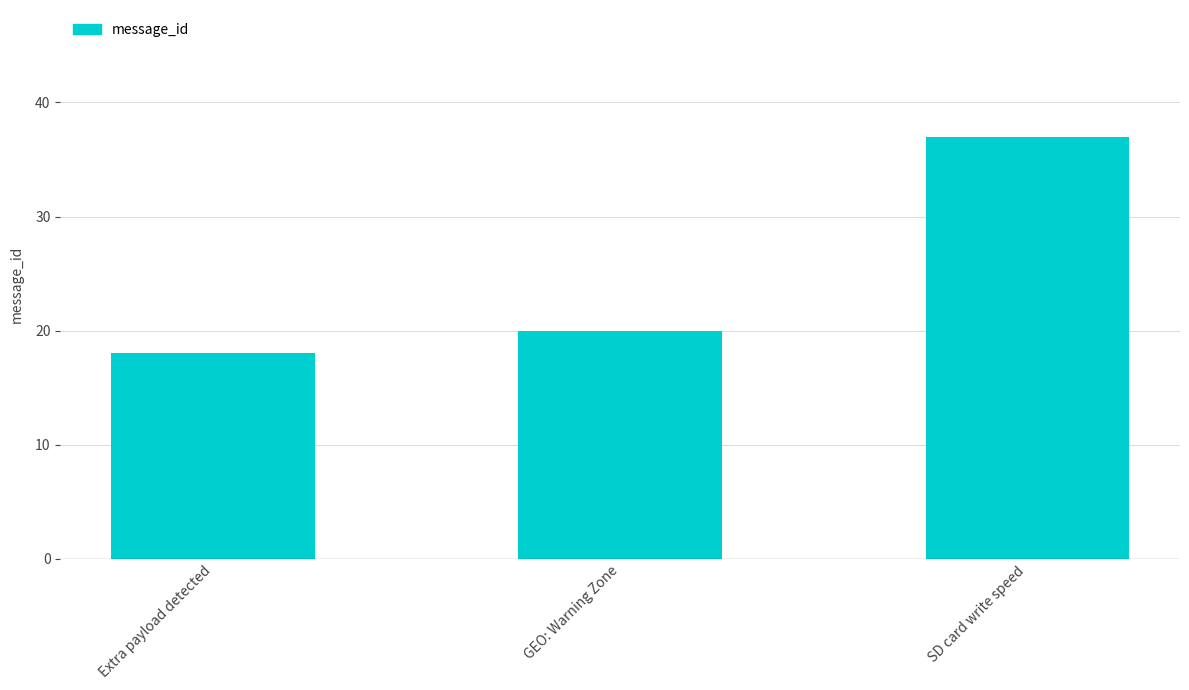

What is the change in value from GEO: Warning Zone to SD card write speed?

+17